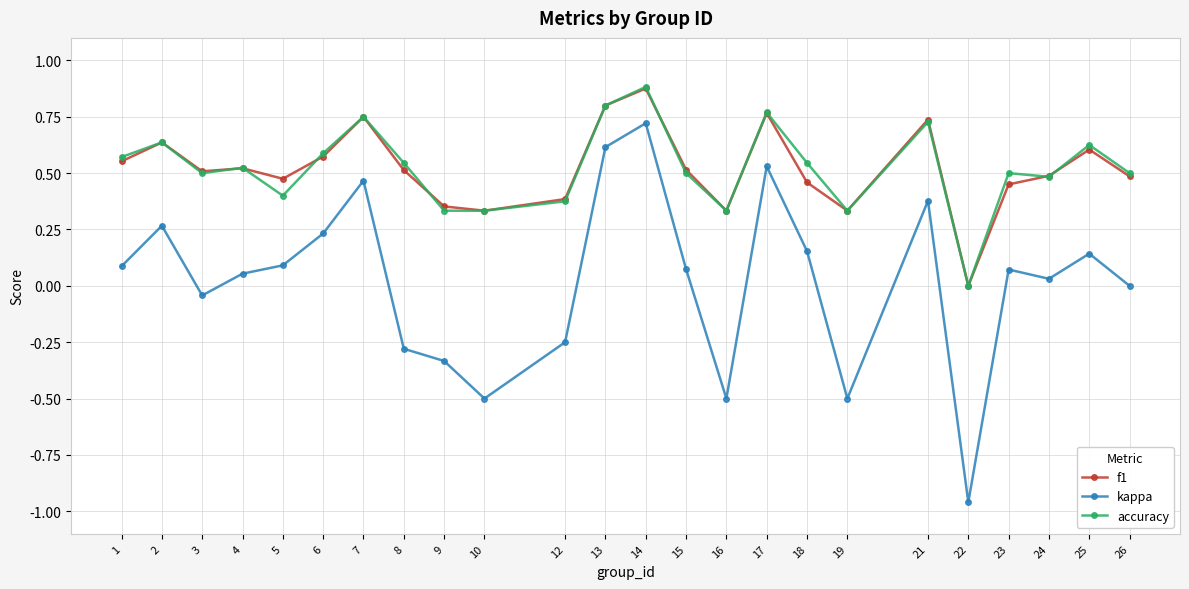

Is it true that accuracy equals 0.3 at 7?

False